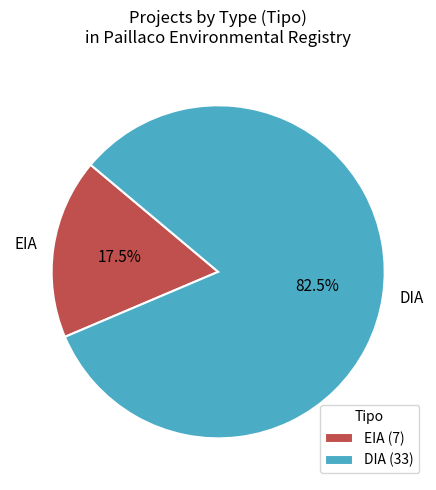

Between EIA and DIA, which is larger?

DIA